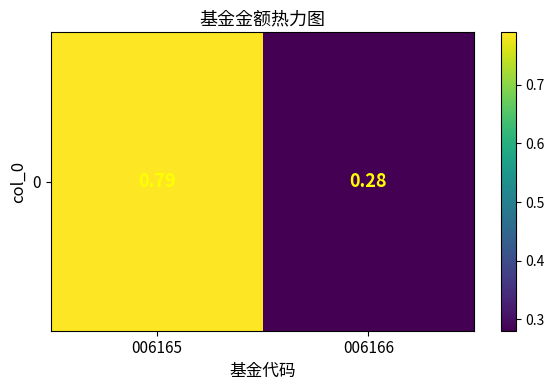

Where is the data nearest to the value 0?

006166